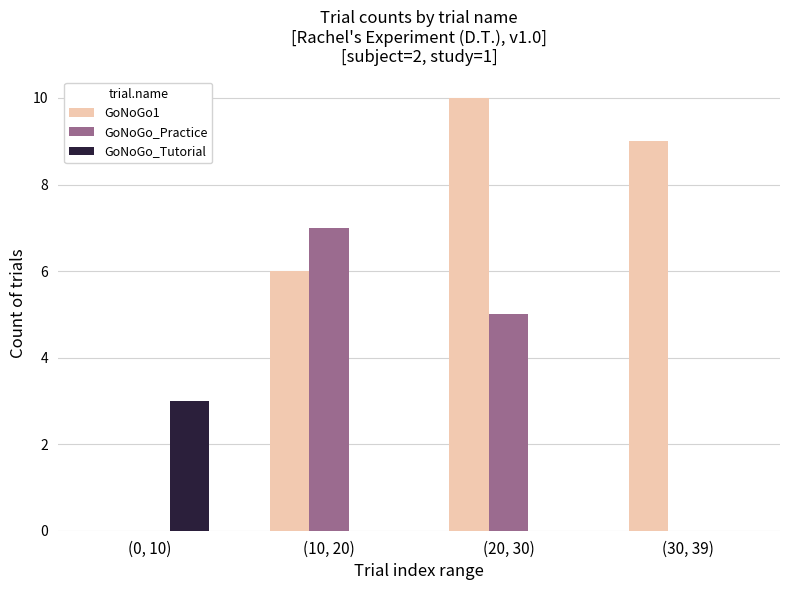

Count the number of data series in this chart.

3